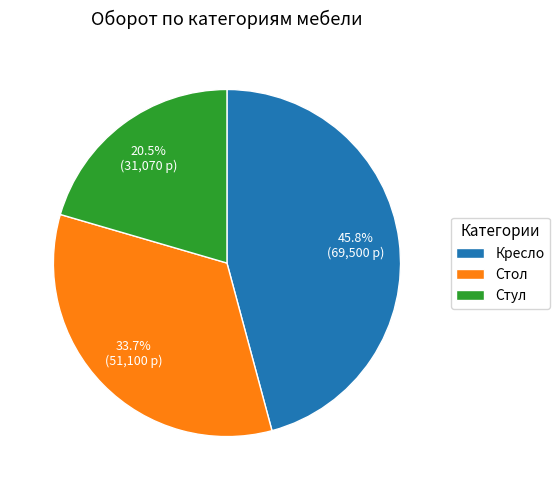

Rank the categories by value from highest to lowest.

Кресло, Стол, Стул